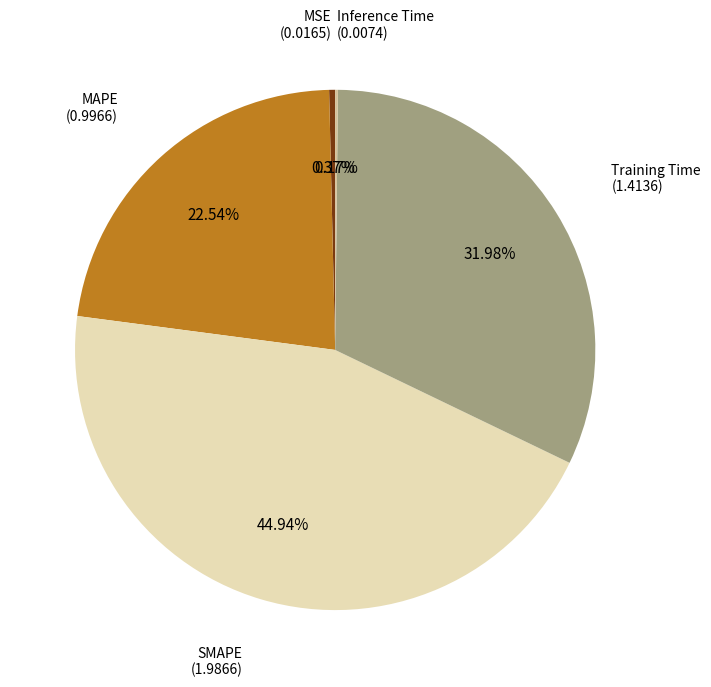

Is there any slice that represents more than half of the pie?

No